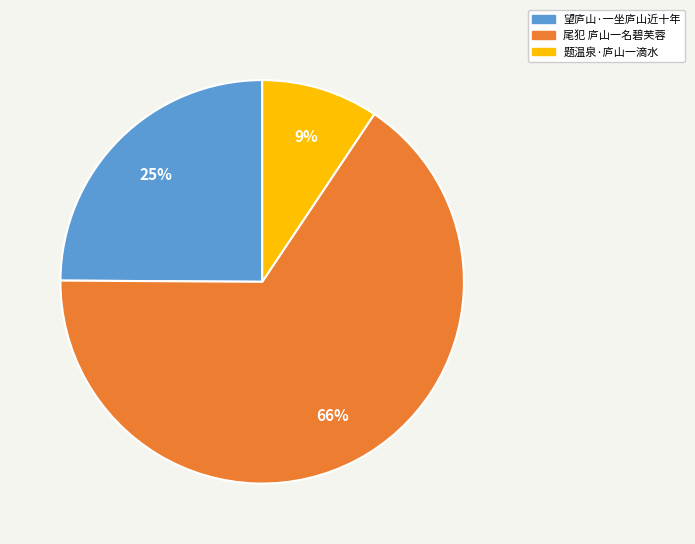

To the nearest percent, what is the combined percentage of 望庐山·一坐庐山近十年 and 尾犯 庐山一名碧芙蓉?

91%